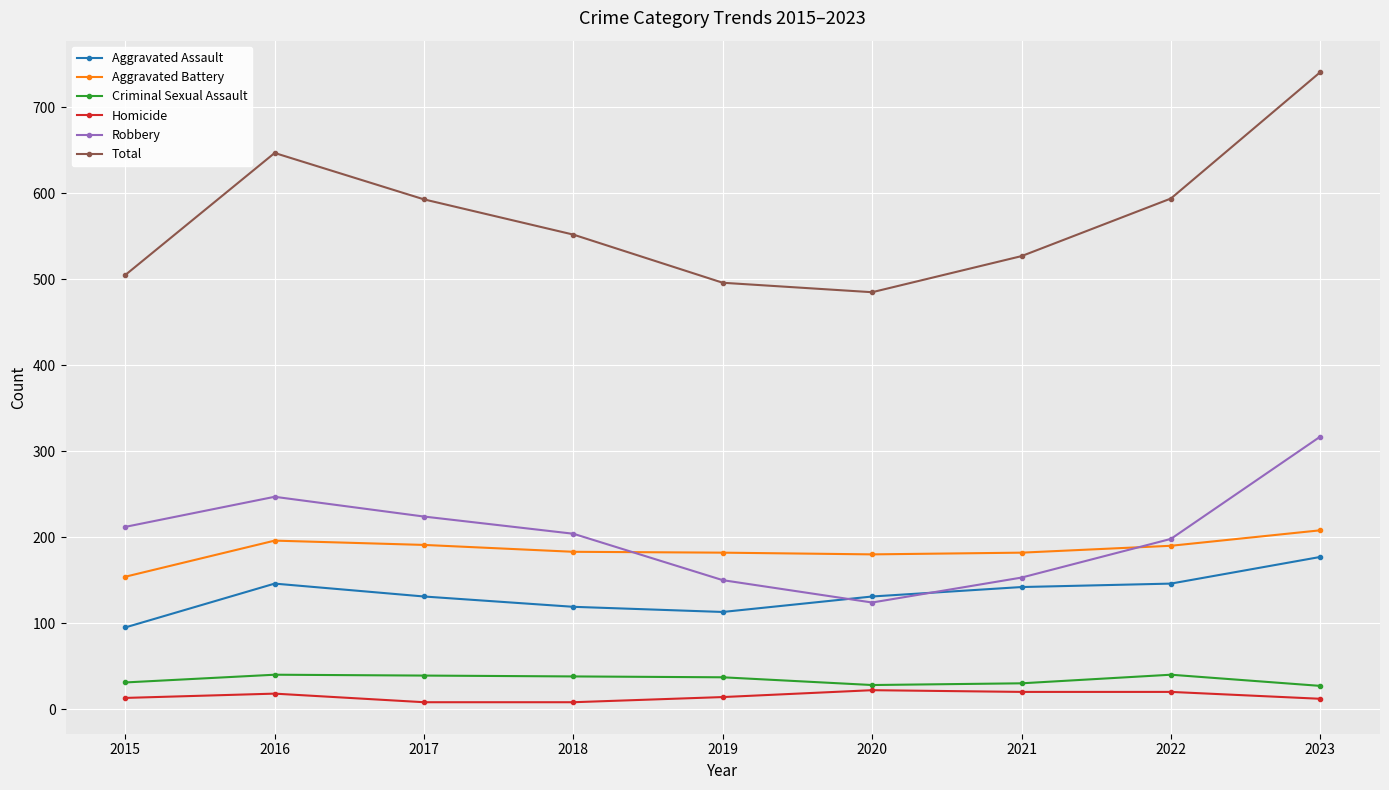

The Aggravated Battery series shows 73 at 2021. True or false?

False